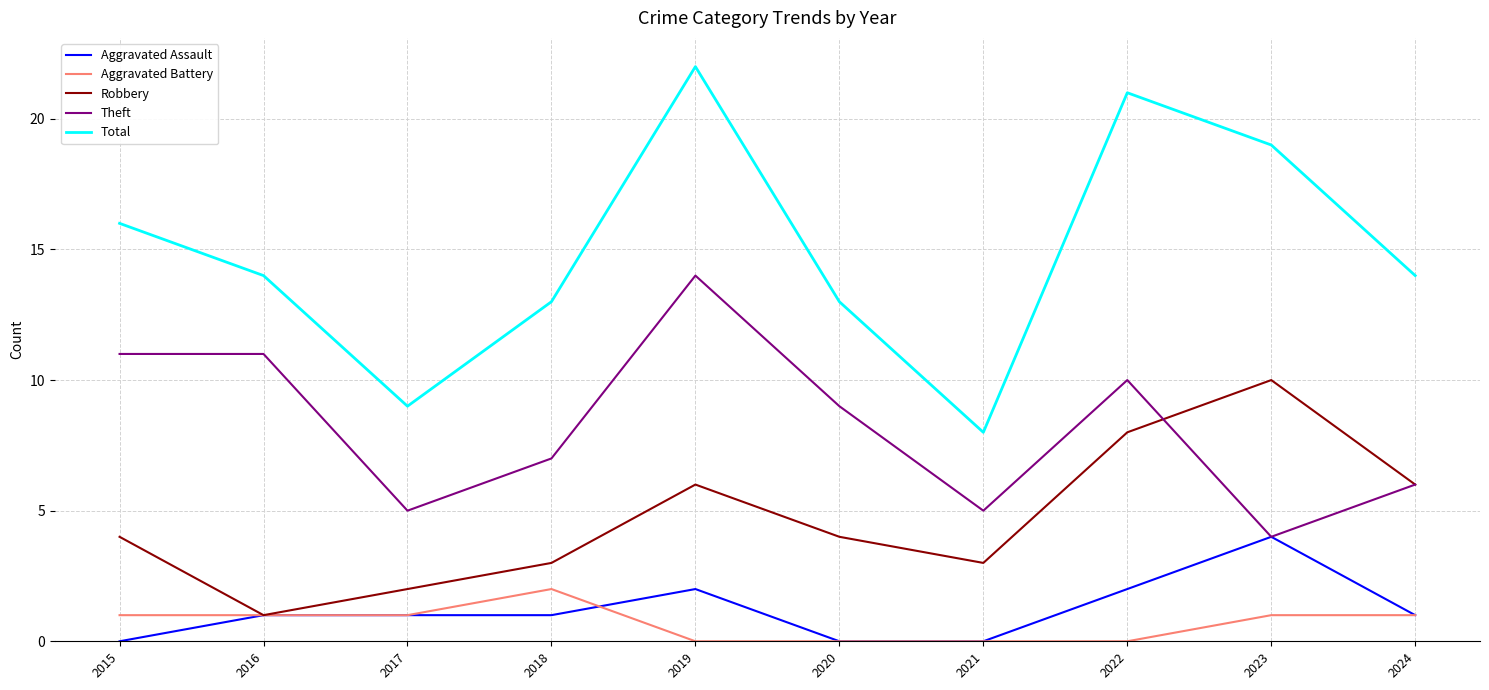

Rank the series by their maximum value, from highest to lowest.

Total, Theft, Robbery, Aggravated Assault, Aggravated Battery